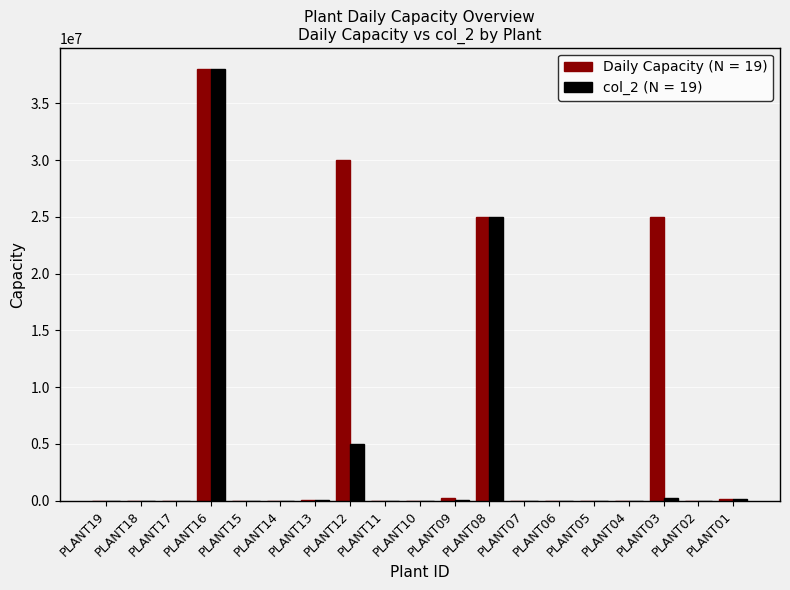

Are the bars horizontal?

No